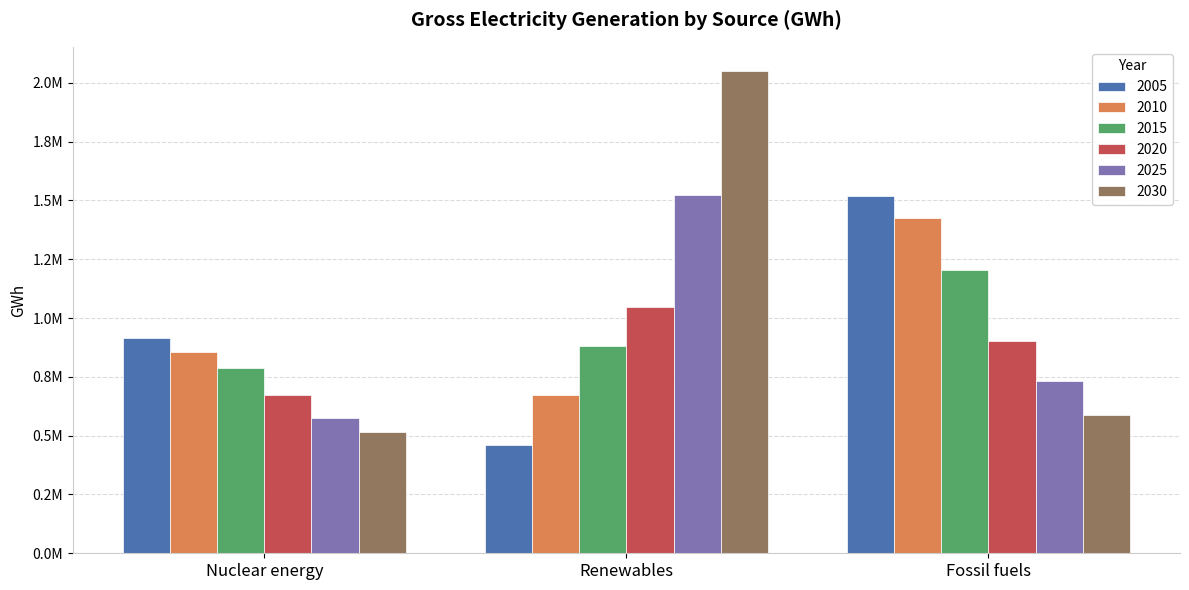

Reading right to left, extract all data points from this chart.

2005: Fossil fuels=1519982.9	Renewables=458501.9	Nuclear energy=916081.0
2010: Fossil fuels=1426679.5	Renewables=673065.1	Nuclear energy=854470.0
2015: Fossil fuels=1204776.7	Renewables=882710.2	Nuclear energy=785845.7
2020: Fossil fuels=903574.7	Renewables=1048411.9	Nuclear energy=674794.7
2025: Fossil fuels=730887.3	Renewables=1522351.1	Nuclear energy=574350.9
2030: Fossil fuels=587608.6	Renewables=2050530.9	Nuclear energy=515398.1